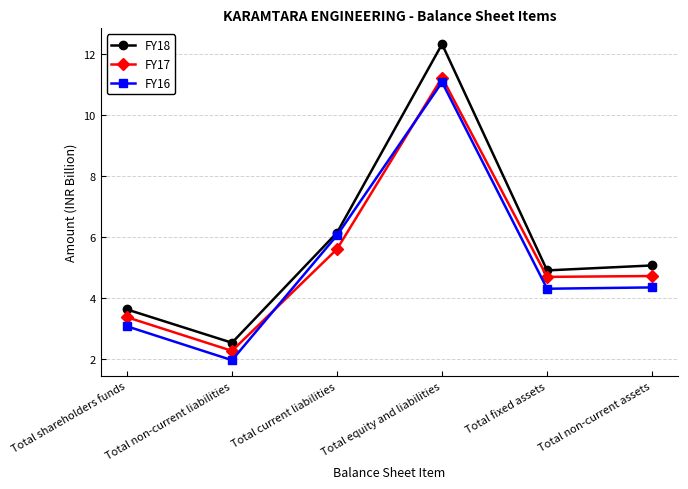

The value of FY17 at Total equity and liabilities is 11.2. True or false?

True